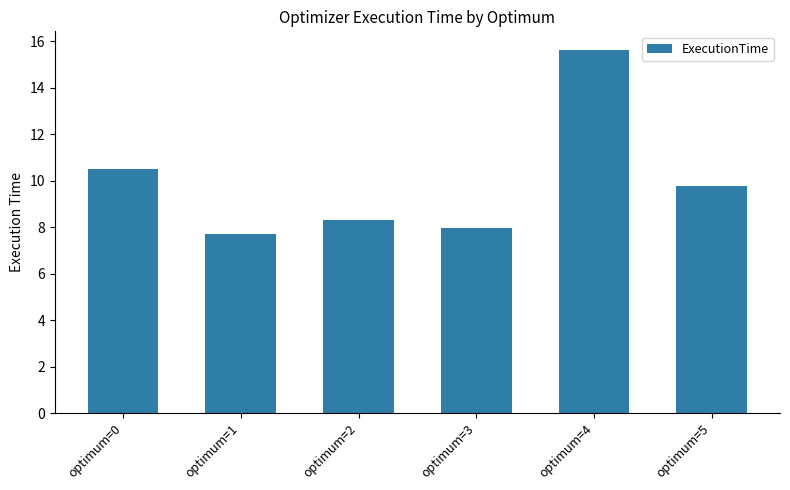

Which label corresponds to the smallest value in the chart?

optimum=1